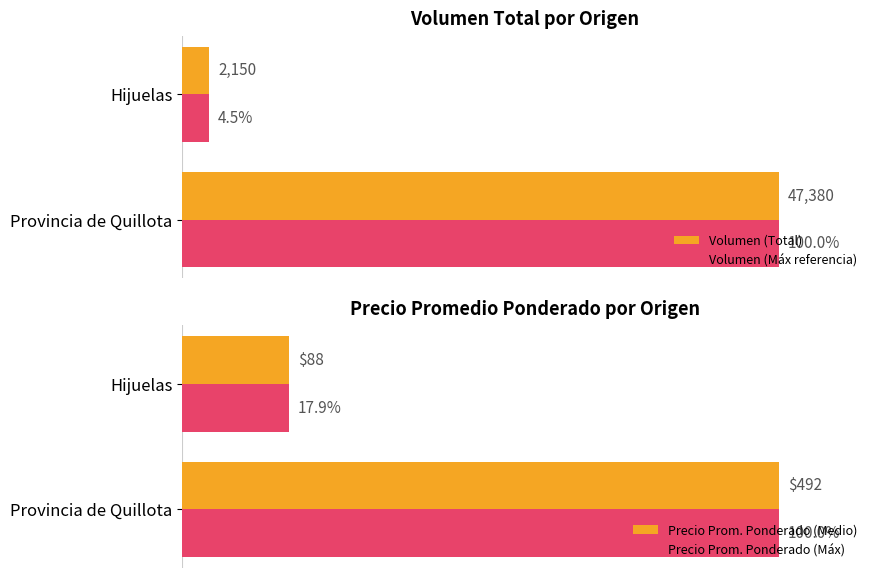

At which label does Precio Prom. Ponderado (Medio) reach its peak?

Provincia de Quillota